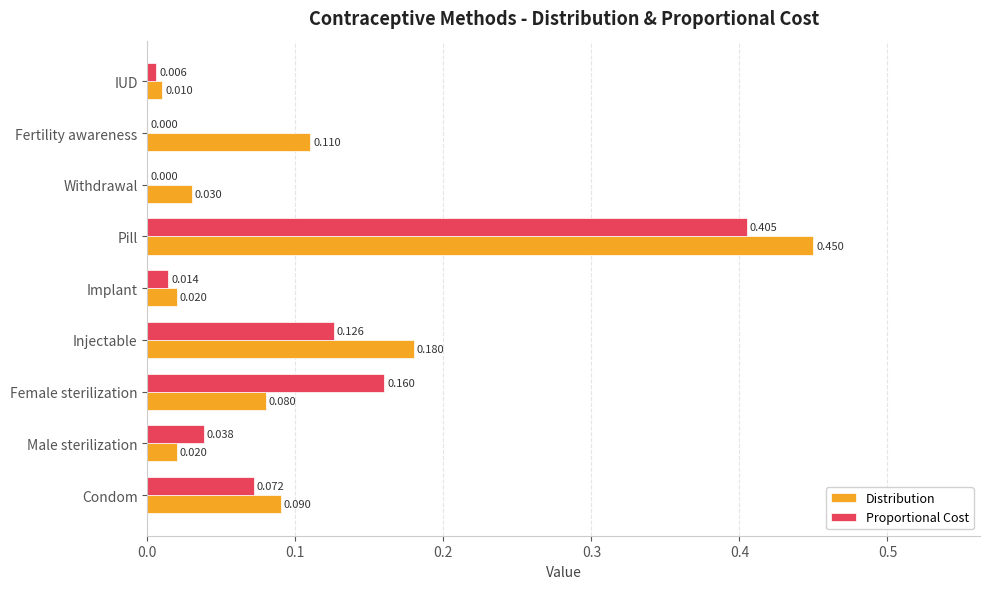

Which series changed the most between Condom and Pill?

Distribution